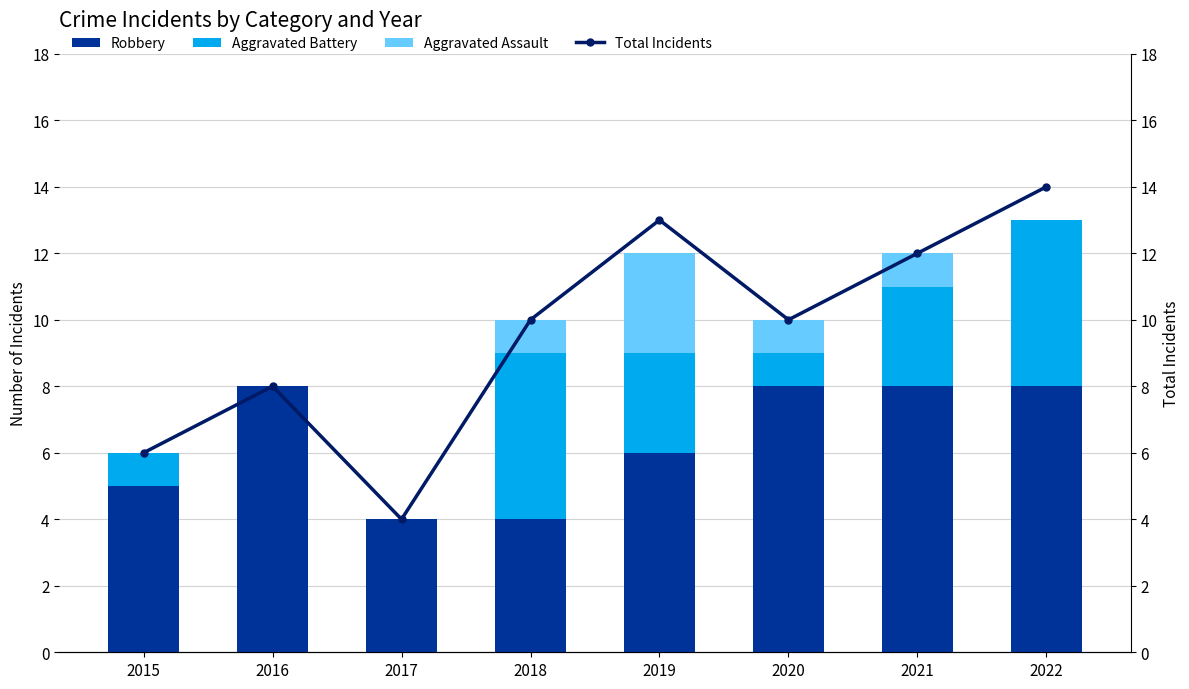

What is the approximate value of Aggravated Assault at 2018?

1